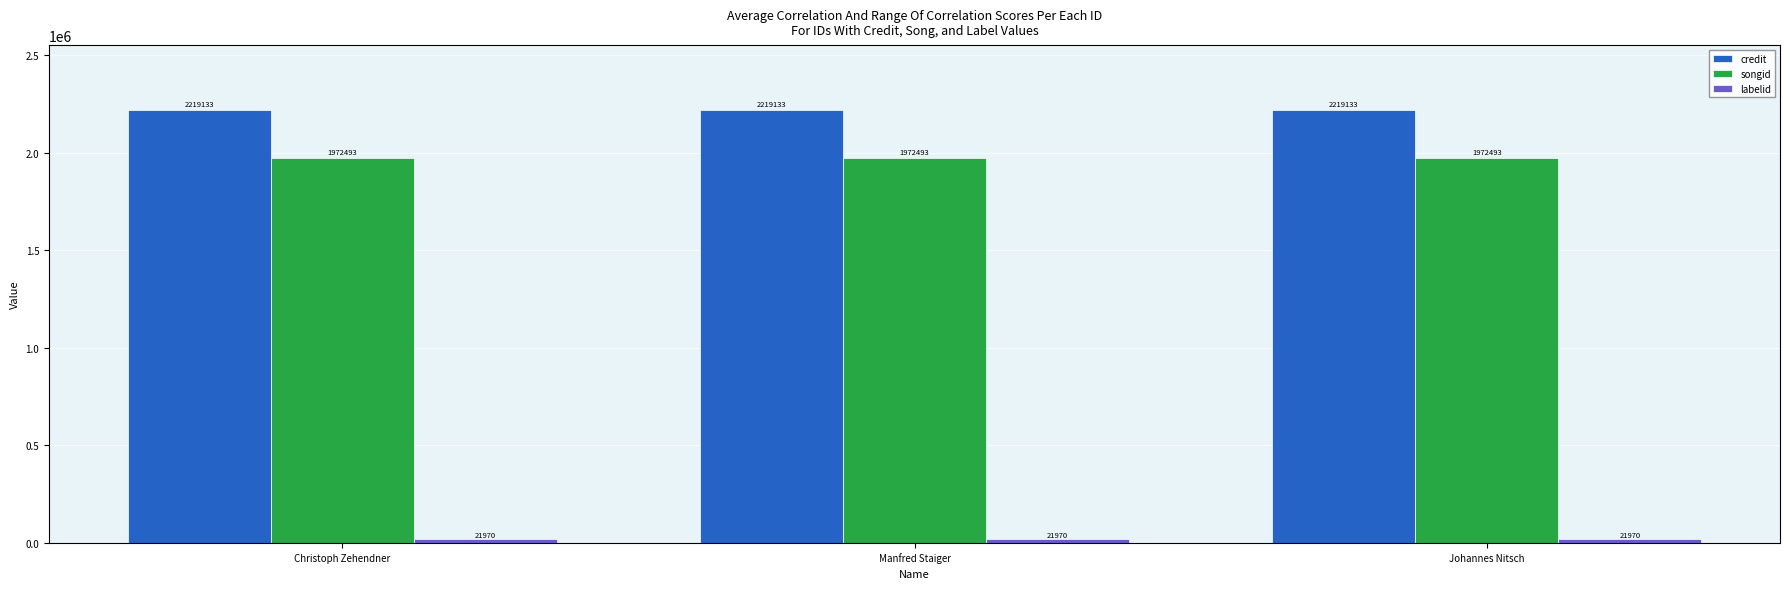

How many groups of bars are there?

3